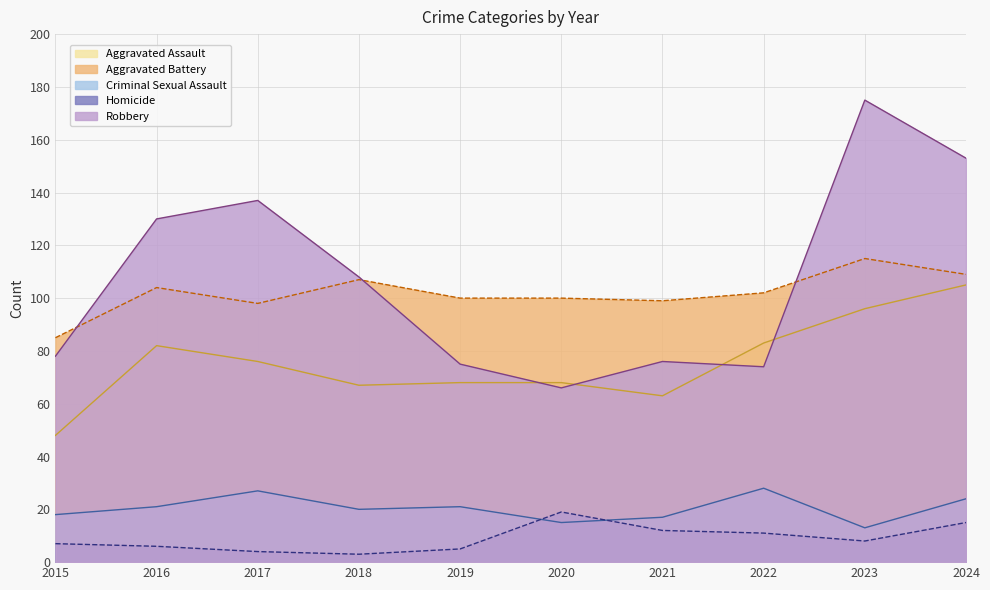

What is the sum of all Aggravated Assault values?

756